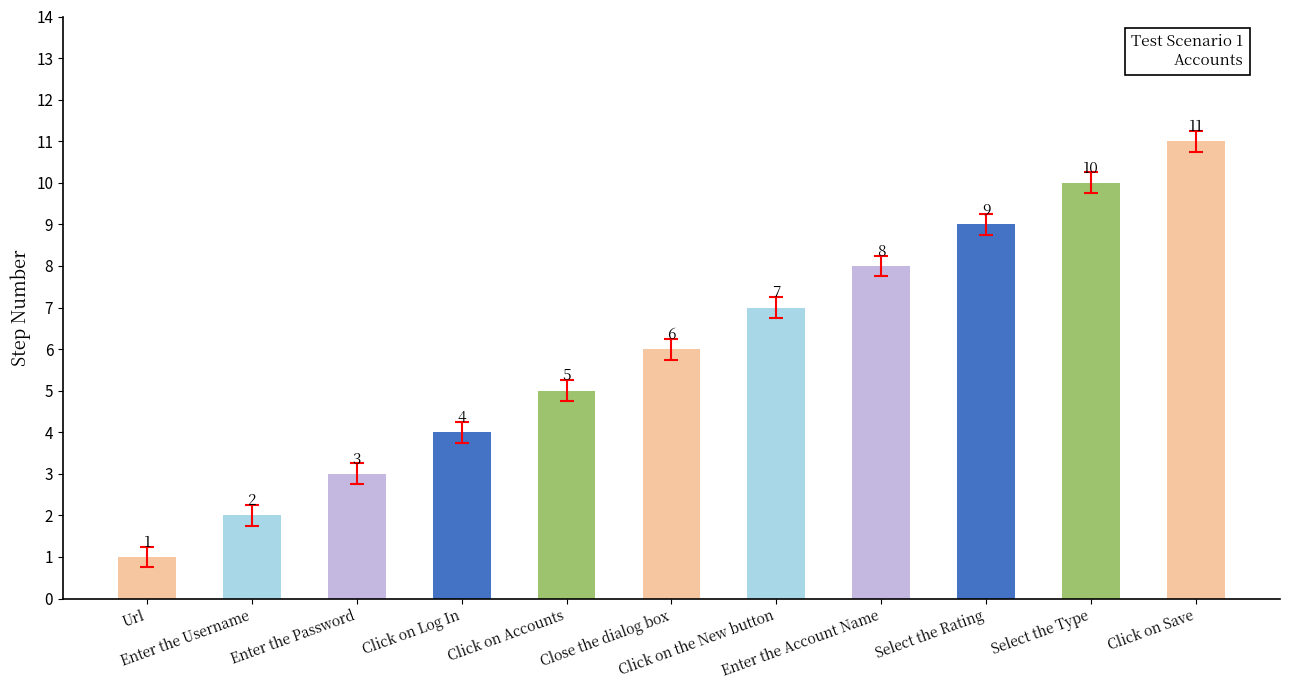

Rank the categories by value from lowest to highest.

Url, Enter the Username, Enter the Password, Click on Log In, Click on Accounts, Close the dialog box, Click on the New button, Enter the Account Name, Select the Rating, Select the Type, Click on Save